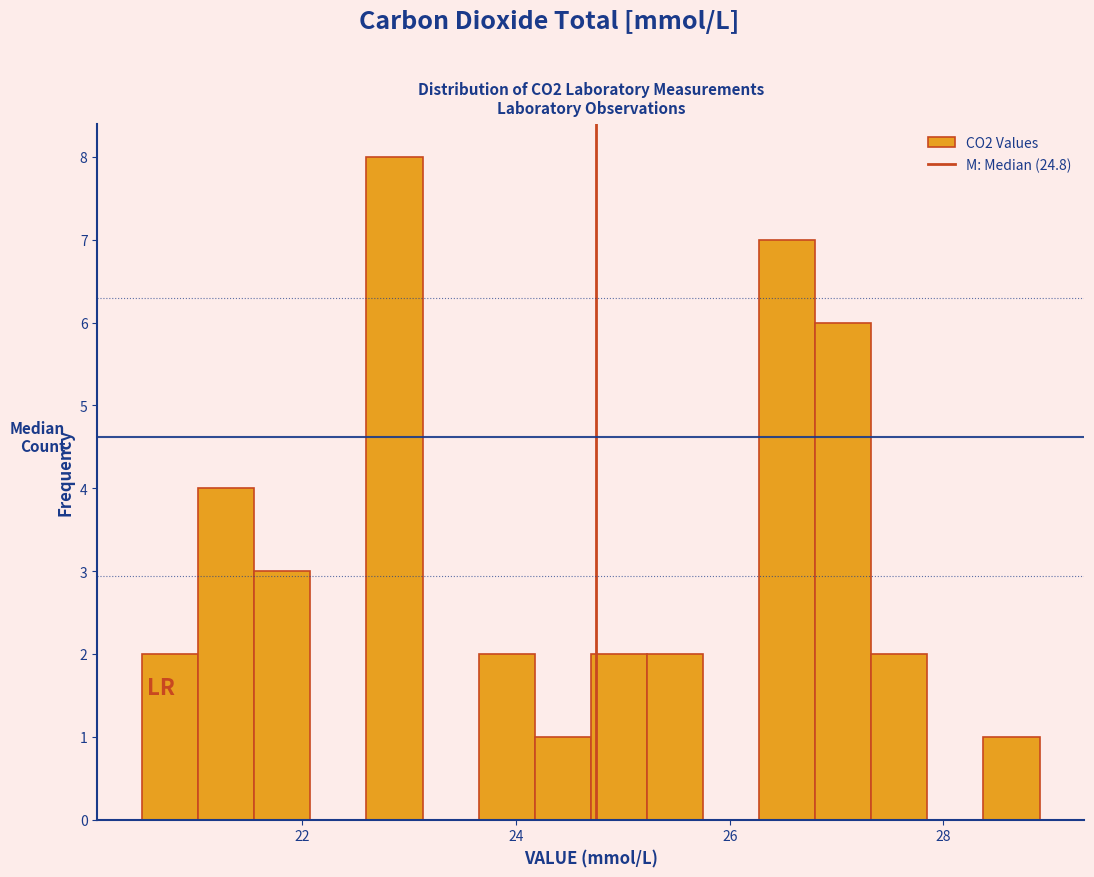

Read against the x-axis, roughly where is the centre of the tallest bar?

22.8